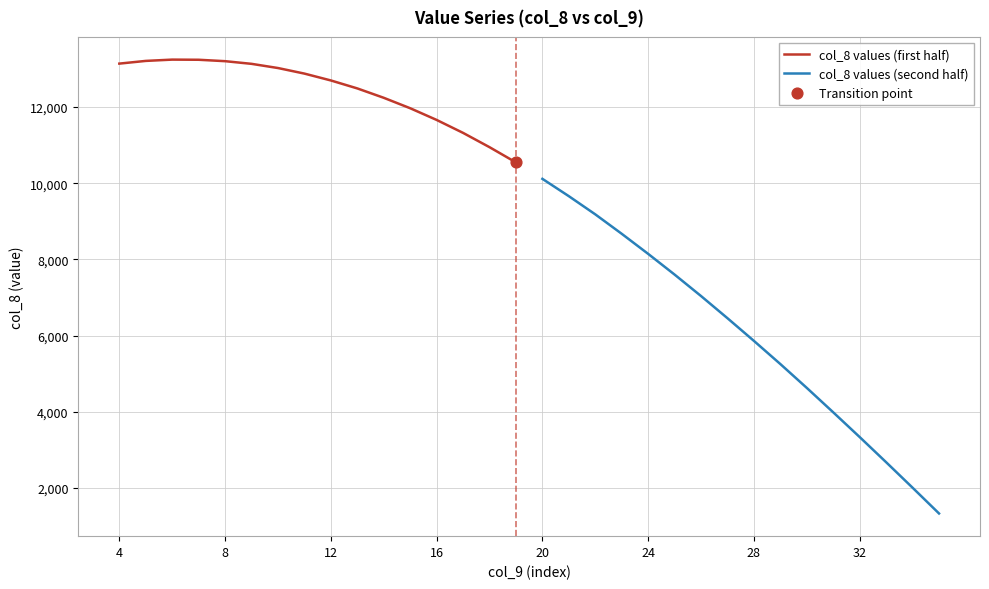

What is the lowest value of the col_8 values (first half) series?

10547